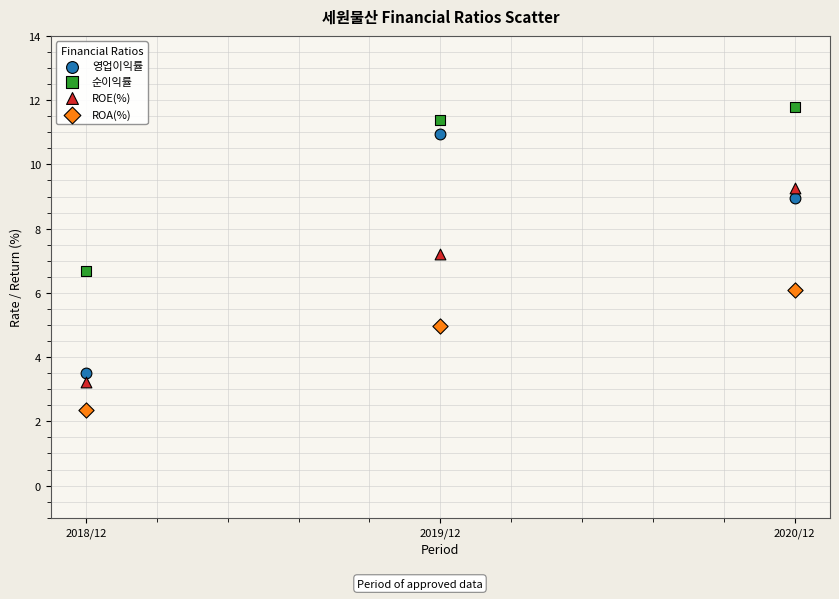

What are all the series names shown in the legend?

영업이익률, 순이익률, ROE(%), ROA(%)